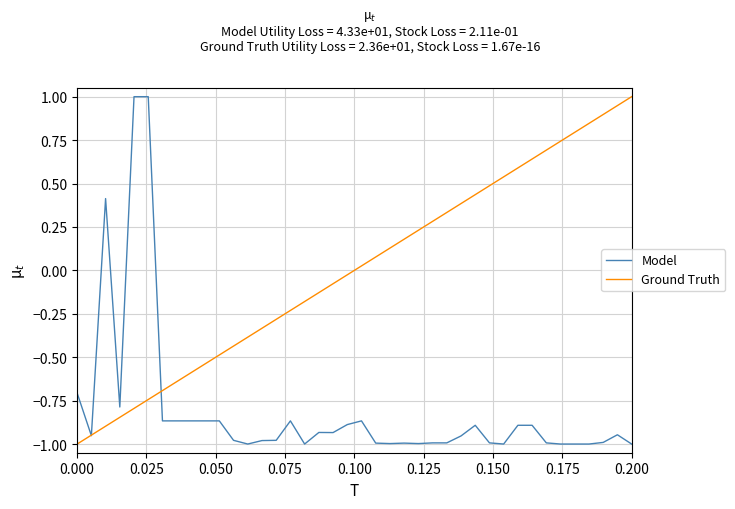

List the series in order of their overall mean, highest first.

Ground Truth, Model